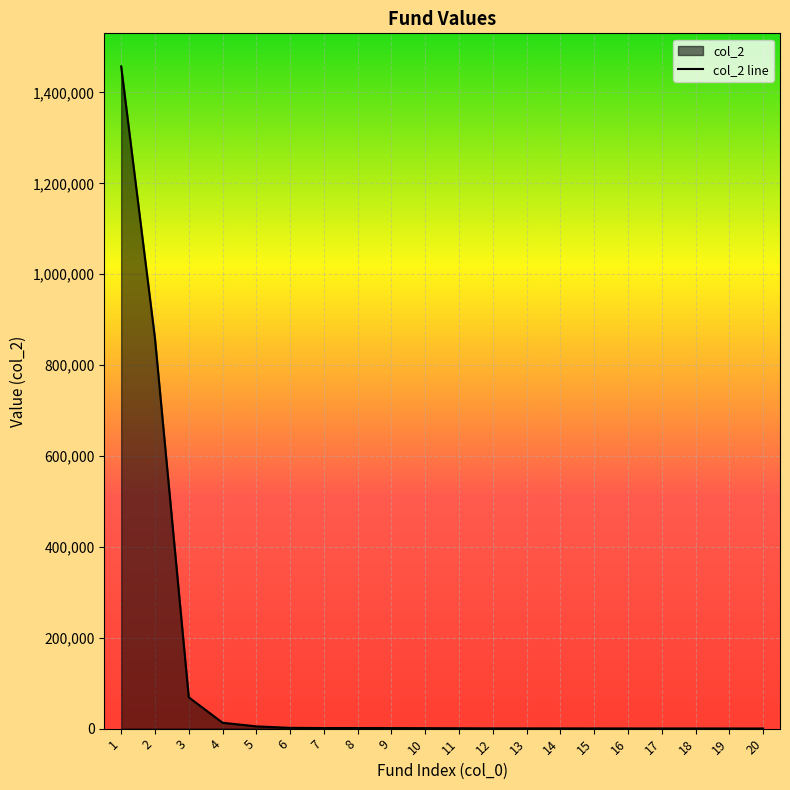

What is the difference between the values at 8 and 1?

1455985.1